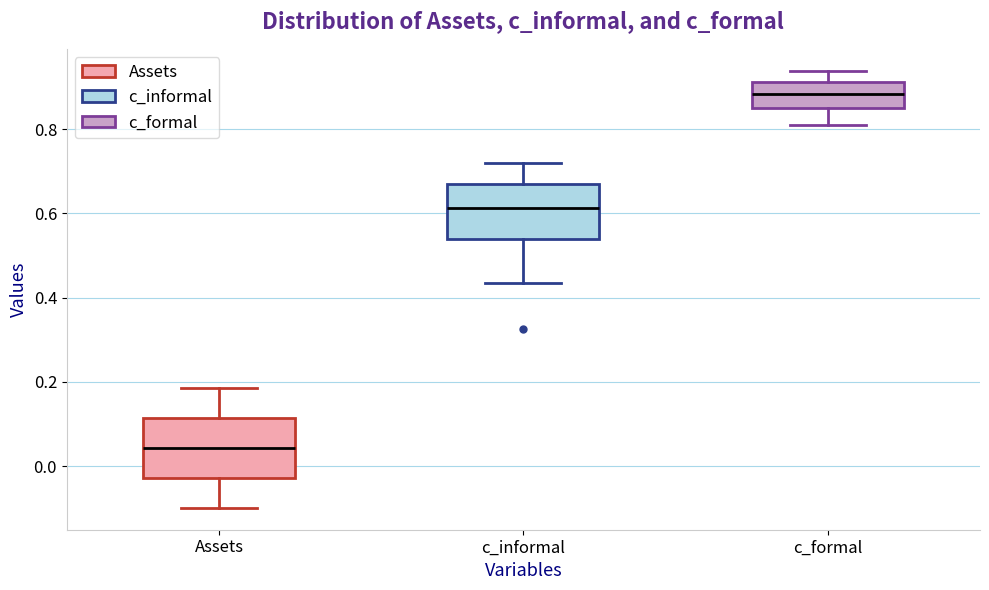

Which box has the highest median line?

c_formal